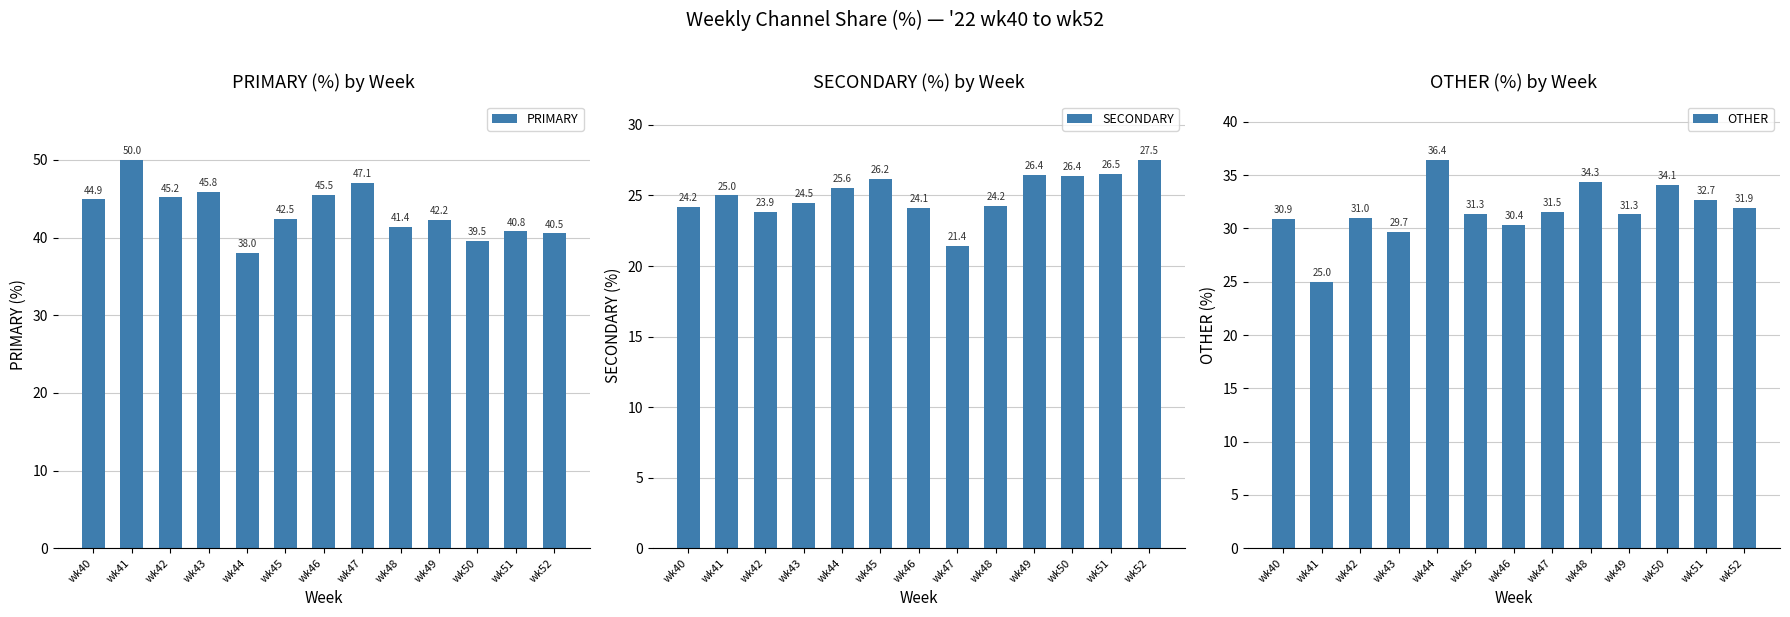

What is the sum of all PRIMARY values?

563.6